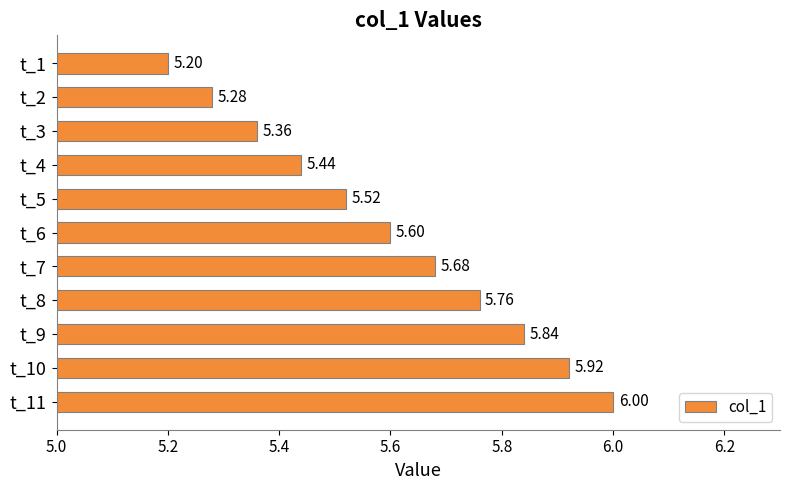

What is the change in value from t_2 to t_9?

+0.6